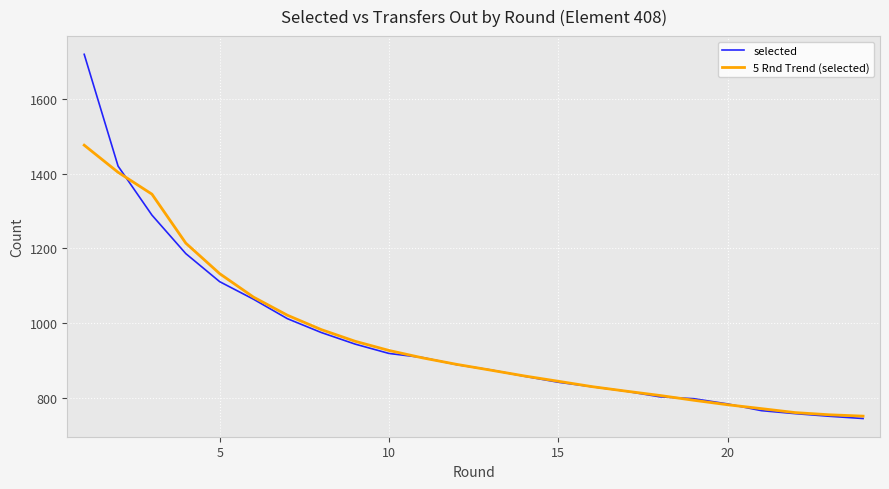

How many values in the 5 Rnd Trend (selected) series are below 889?

12